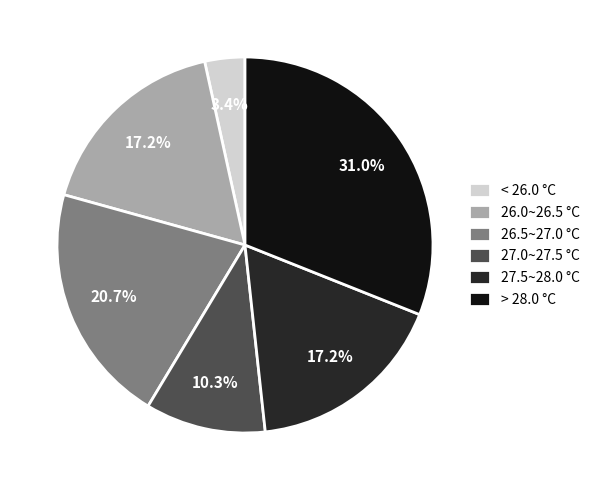

Which category has the biggest portion of the pie?

> 28.0 °C